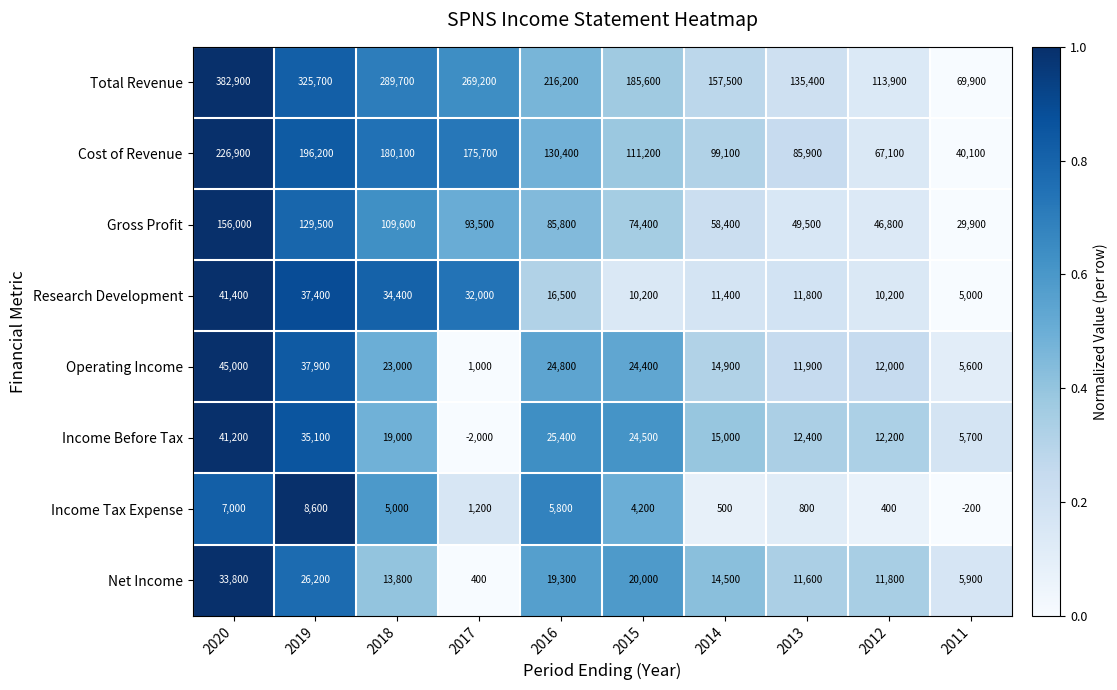

Is the value of Net Income at 2017 greater than the value of Research Development at 2012?

No